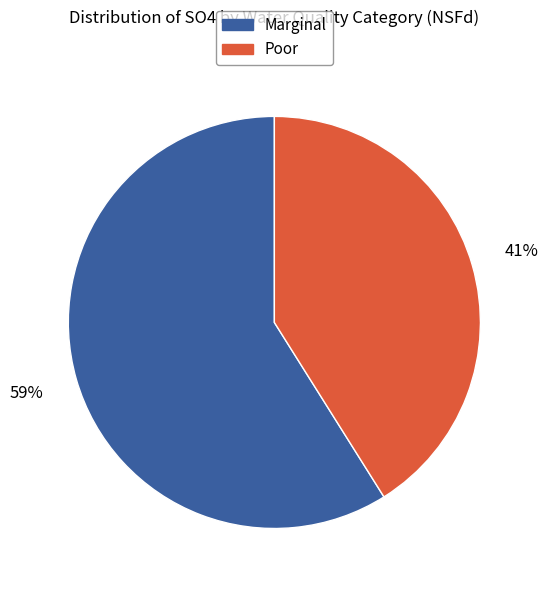

Is the sum of Poor and Marginal greater than half?

Yes